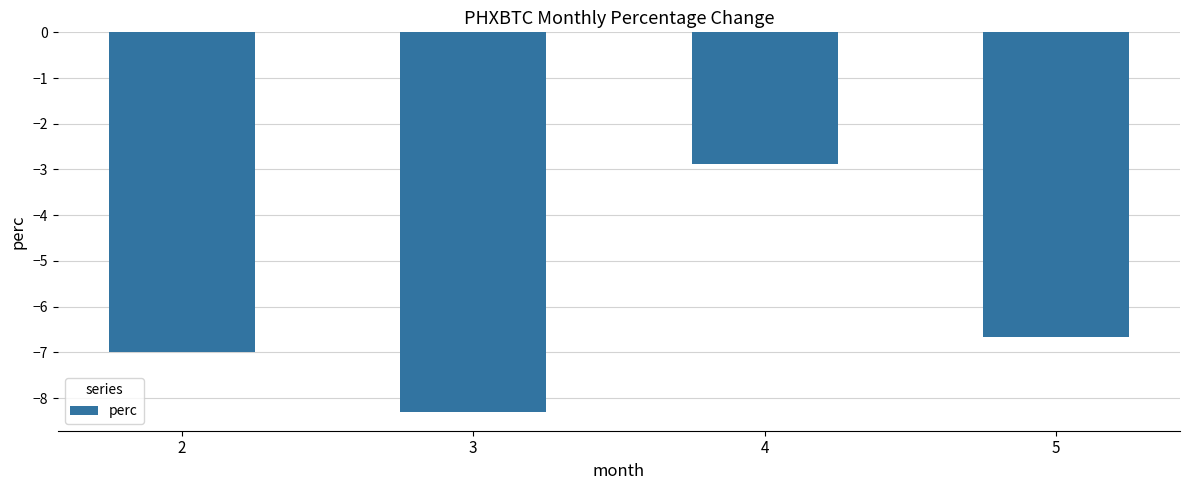

Reading left to right, what are all the values shown in this chart?

2=-7.0	3=-8.3	4=-2.9	5=-6.7